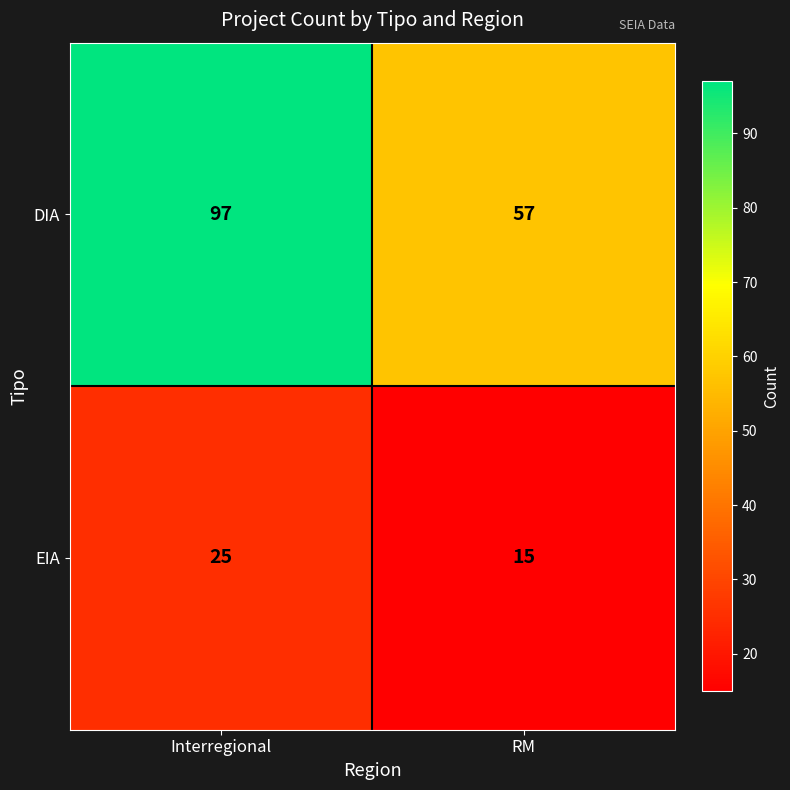

Read the DIA value at Interregional, to the nearest 5.

95